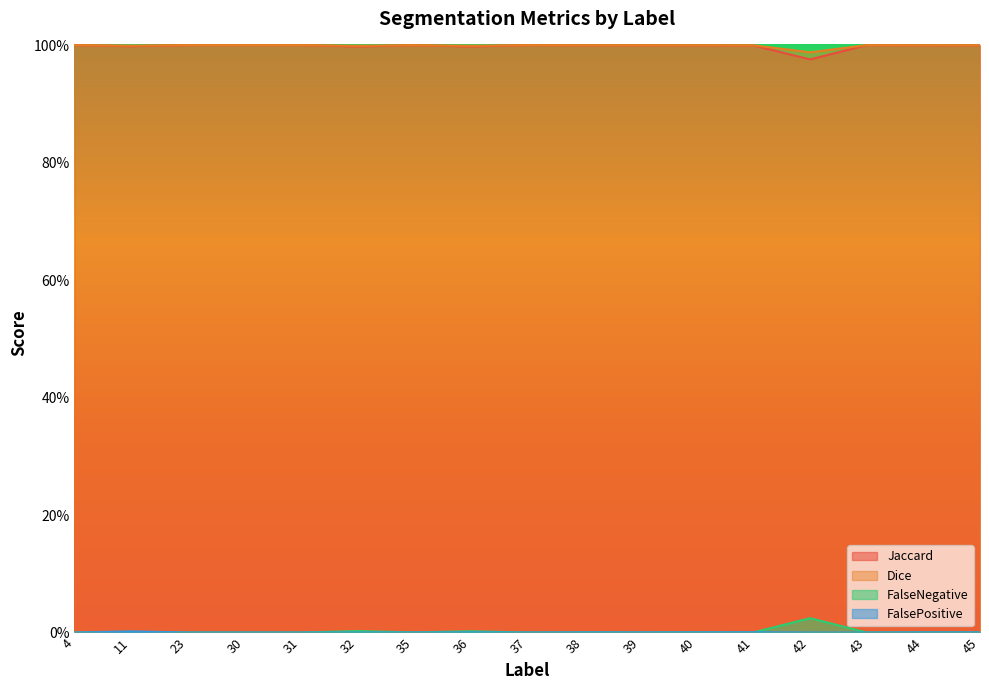

True or false: FalseNegative and Jaccard intersect in this chart.

False